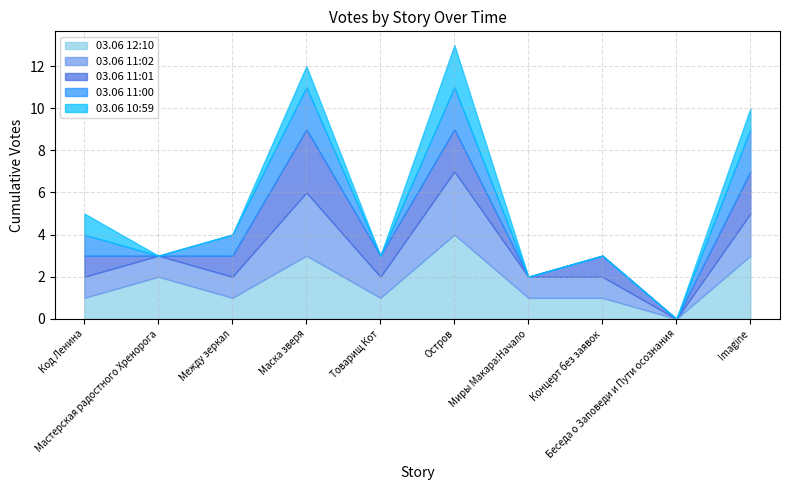

The value of 03.06 11:01 at Миры Макара:Начало is 0. True or false?

True